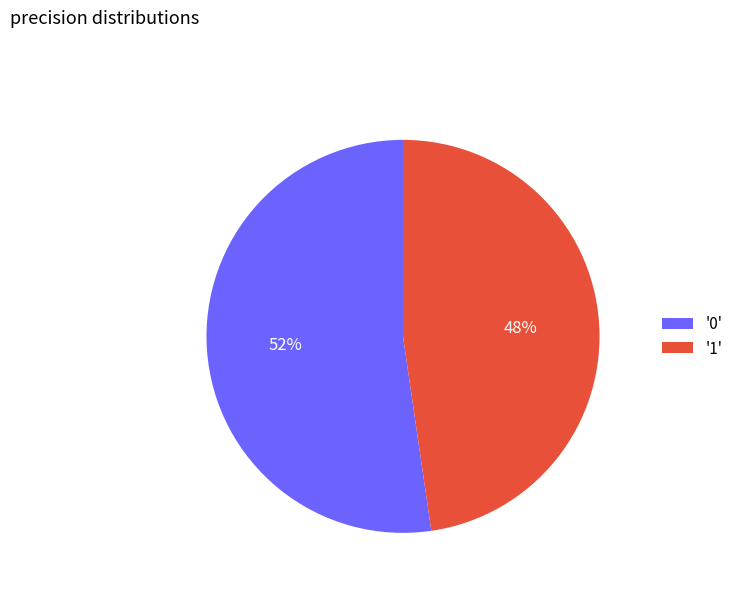

Rank the categories by value from highest to lowest.

'0', '1'